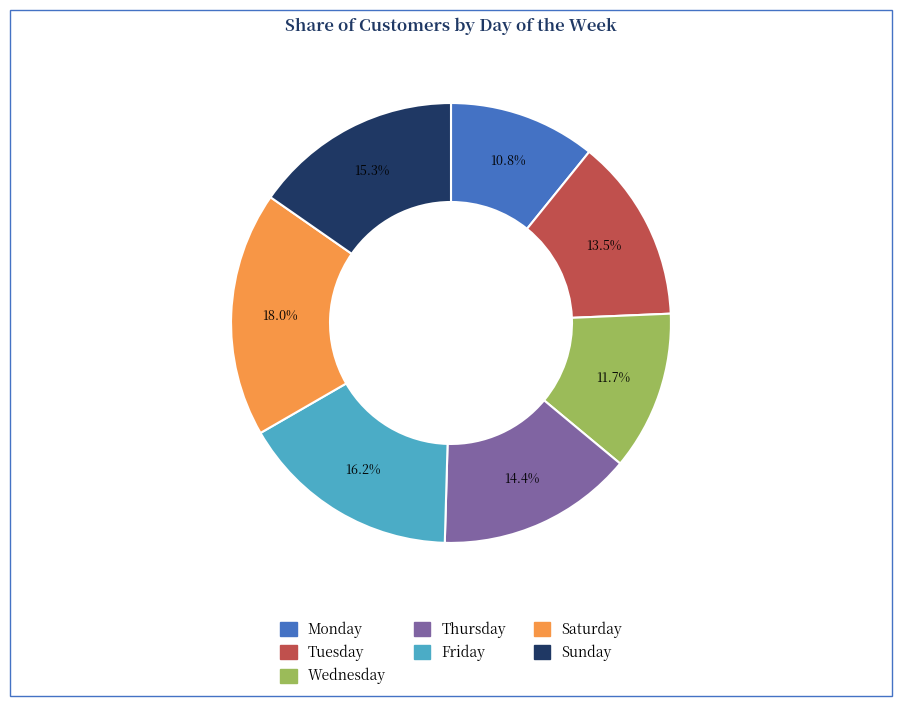

Does Wednesday represent more than half of the total?

No